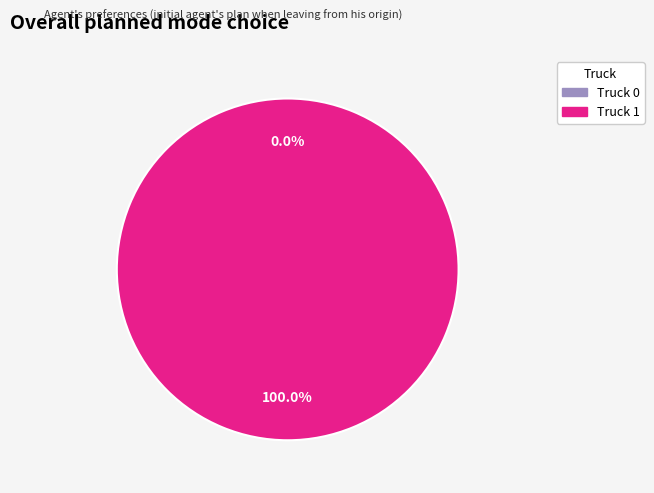

What portion of the pie excludes Truck 0?

100.0%